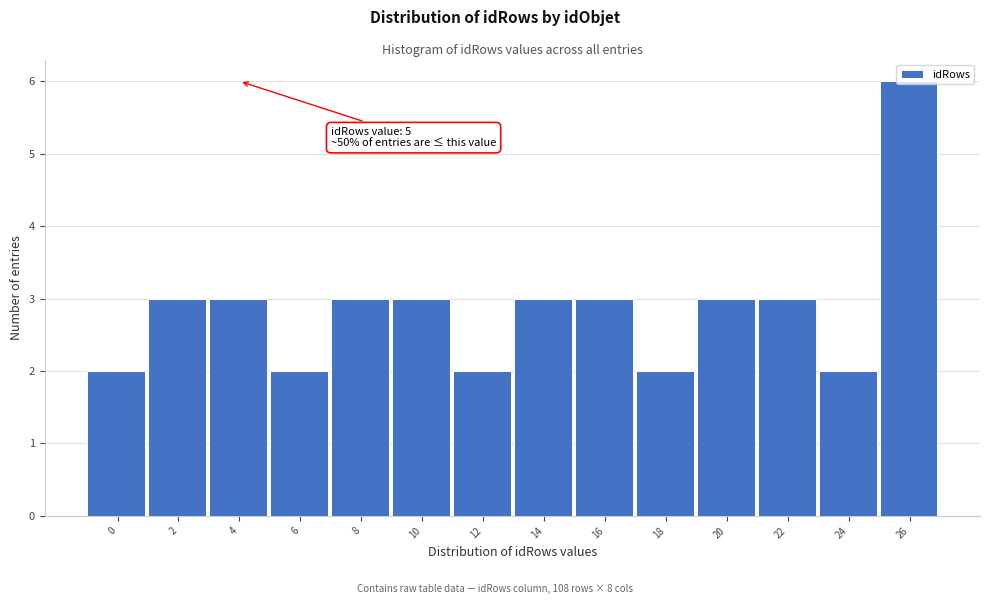

What is the greatest value displayed?

6